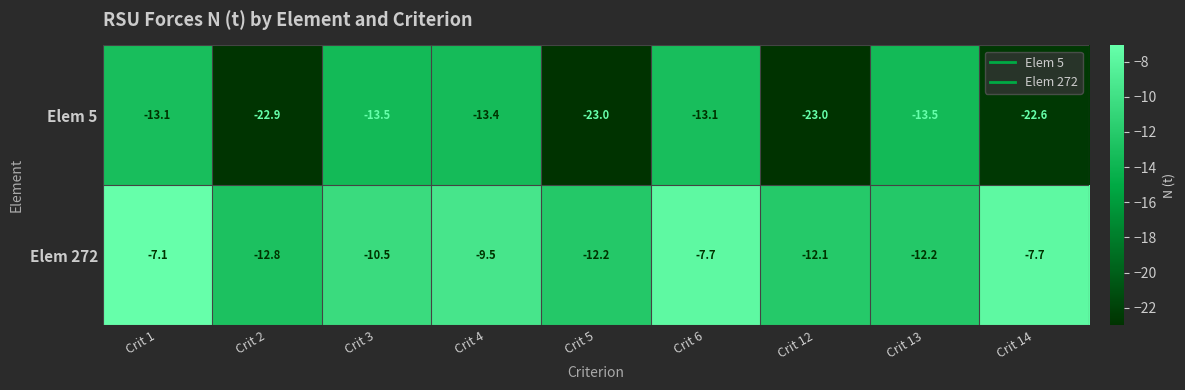

Rank the series at Crit 5 from lowest to highest value.

Elem 5, Elem 272